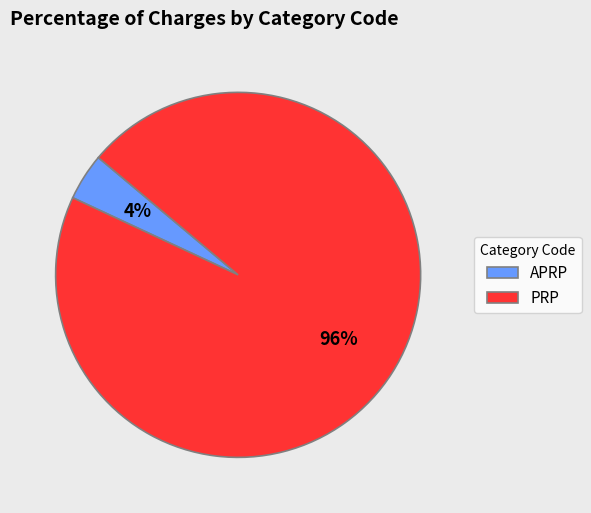

Do APRP and PRP together represent more than half of the pie?

Yes